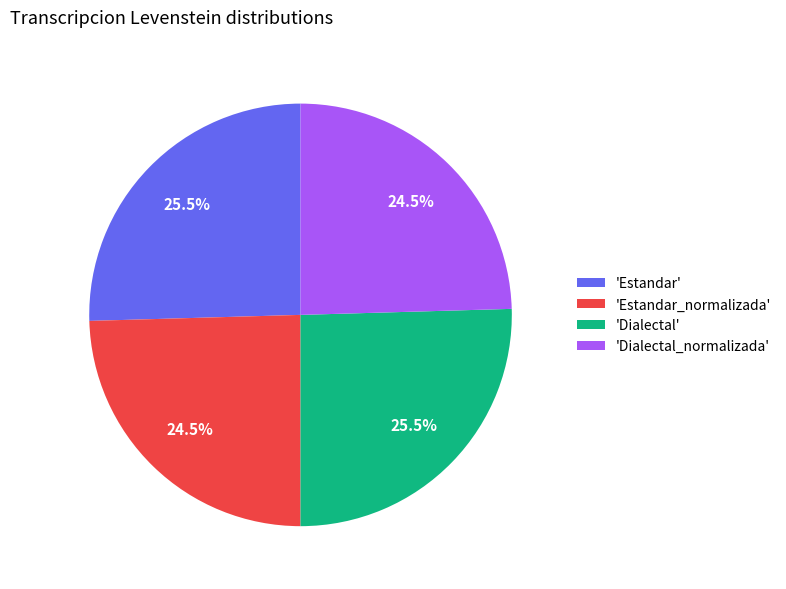

What is the ratio of the value at 'Dialectal' to the value at 'Estandar'?

1.0